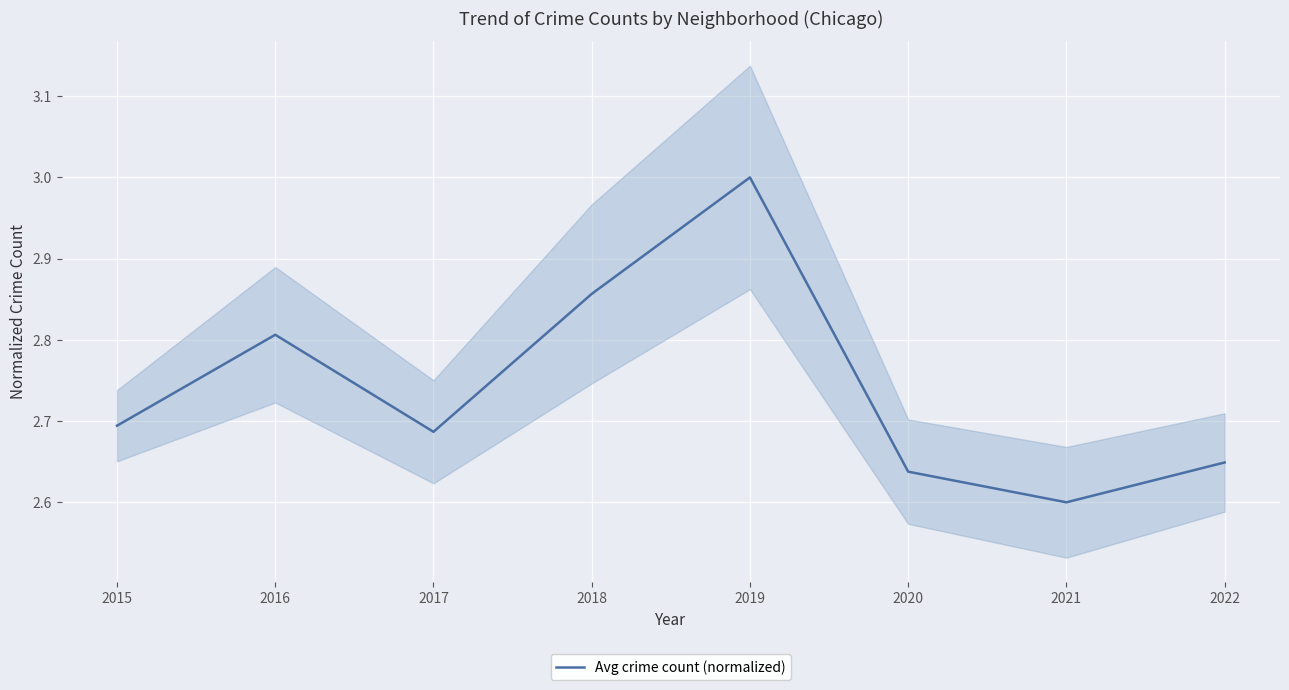

List the labels in order of value, smallest first.

2021, 2020, 2022, 2017, 2015, 2016, 2018, 2019